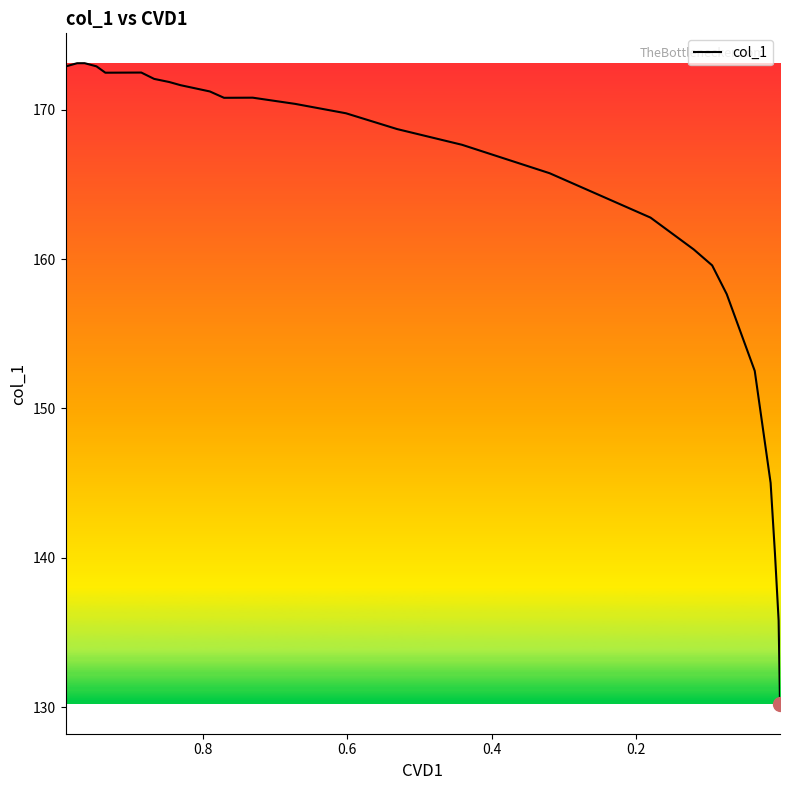

Does the chart display data point markers on the line(s)?

No